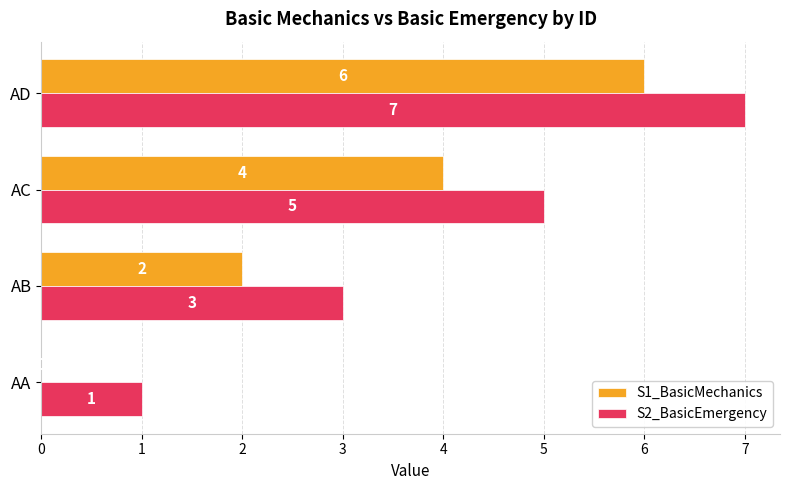

Count the number of data series in this chart.

2